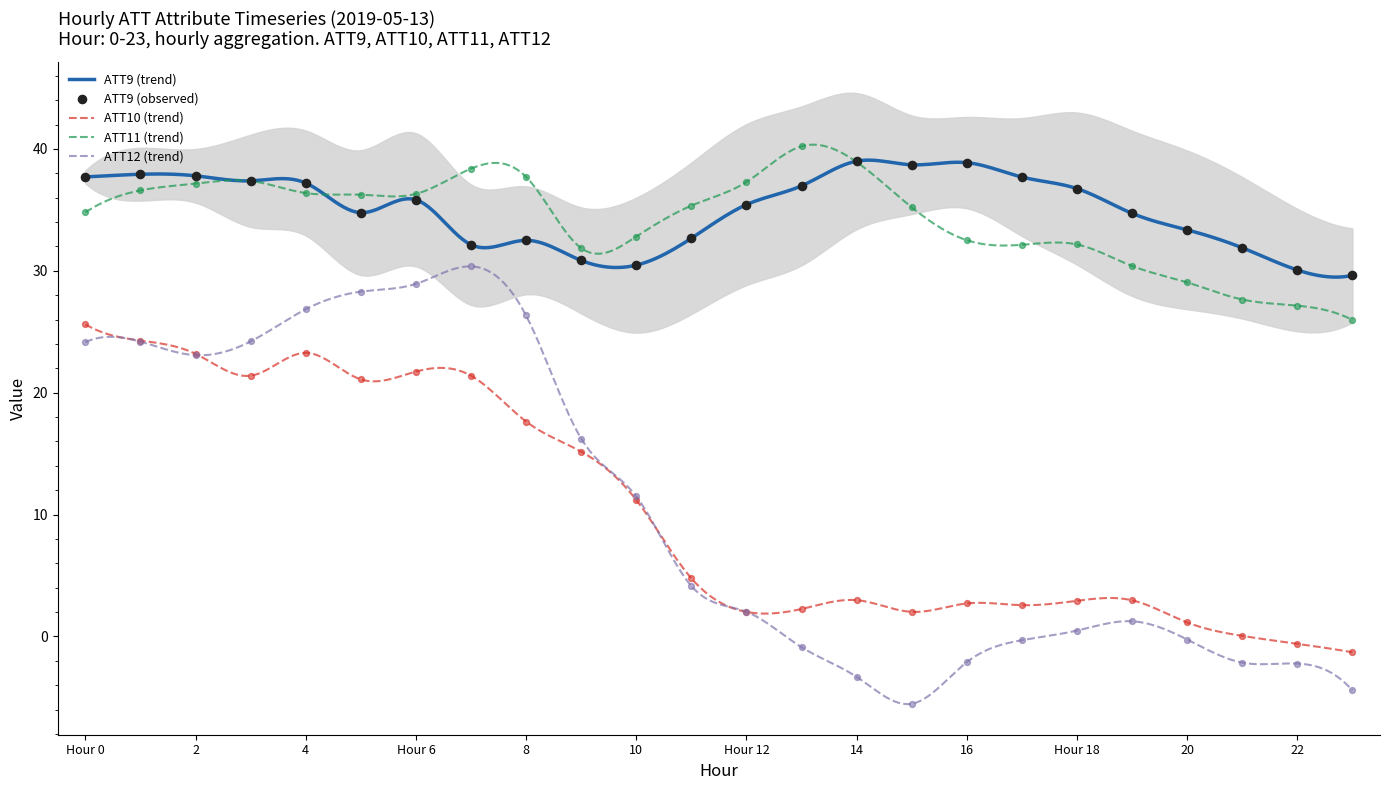

At how many categories does at least one series exceed 27?

24